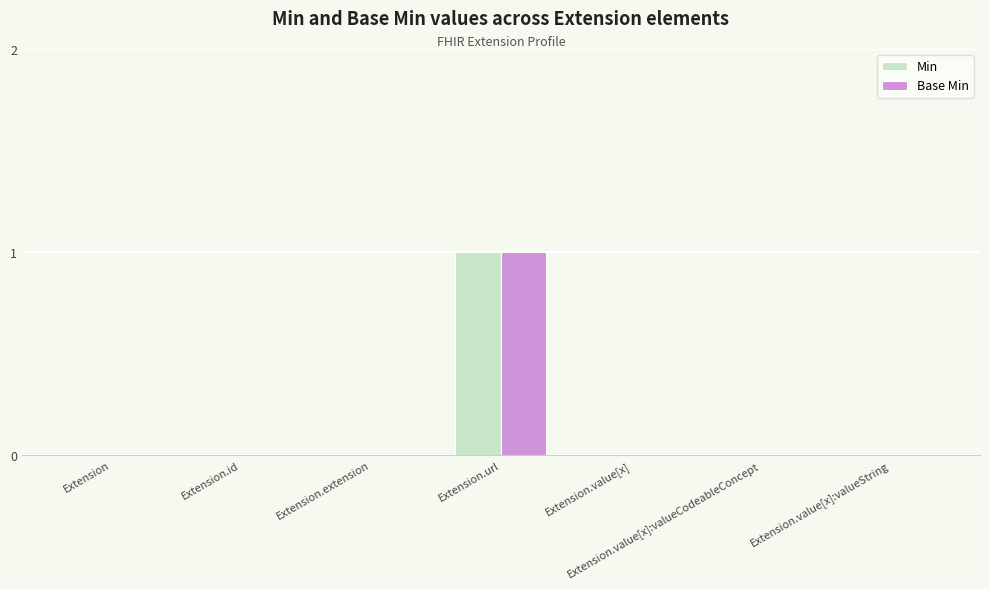

Are the bars horizontal?

No